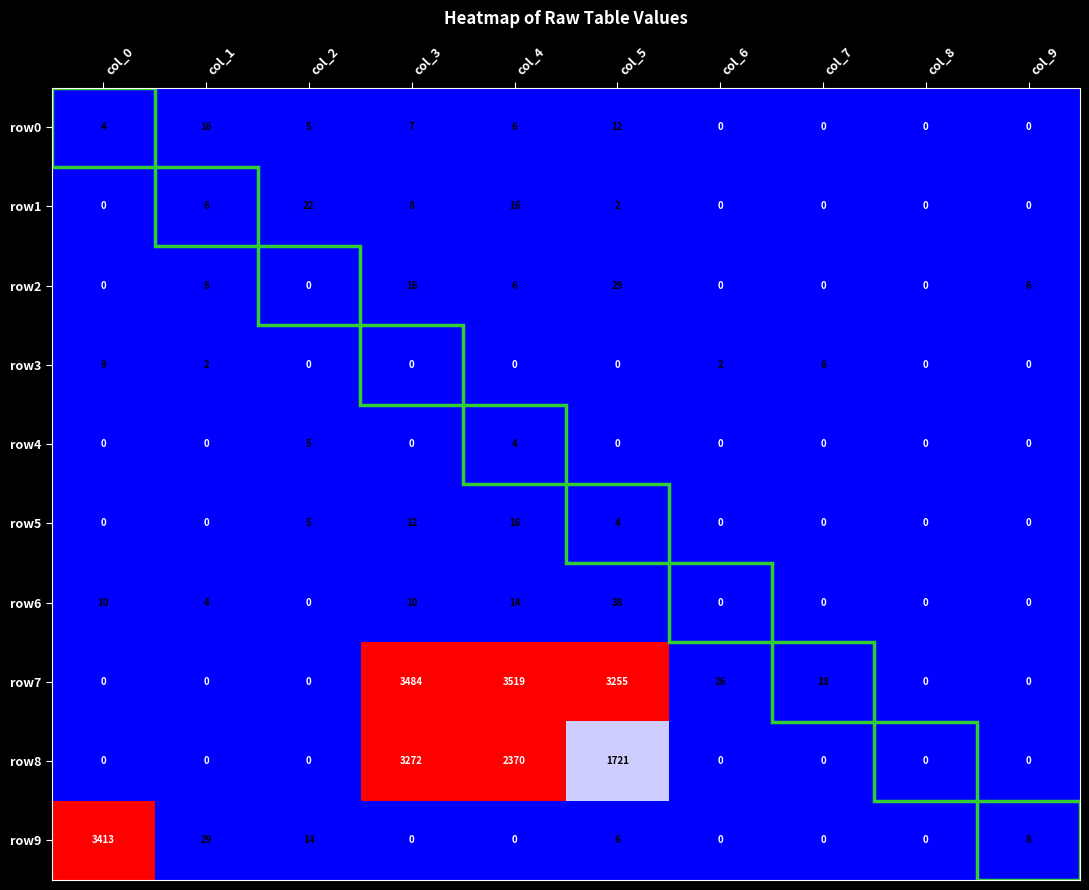

Is it true that row2 equals 40 at col_5?

False